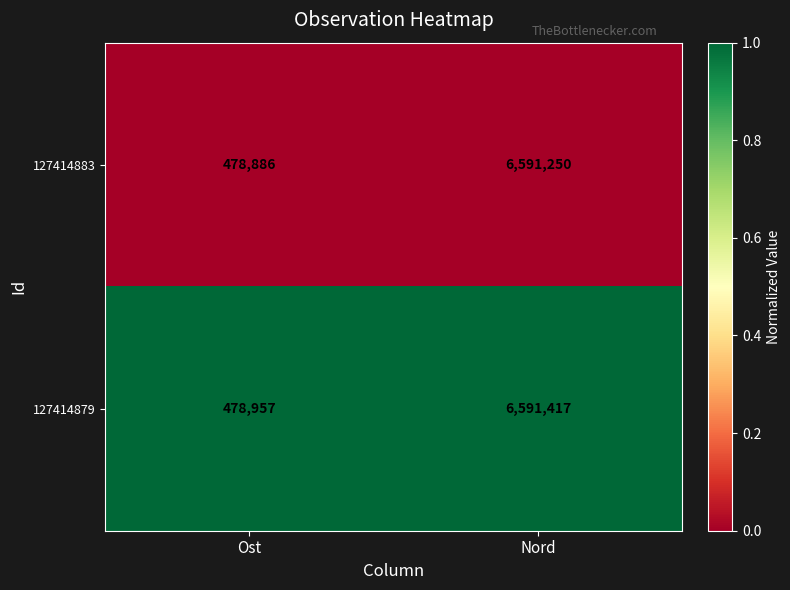

Is it true that 127414883 equals 478886 at Ost?

True